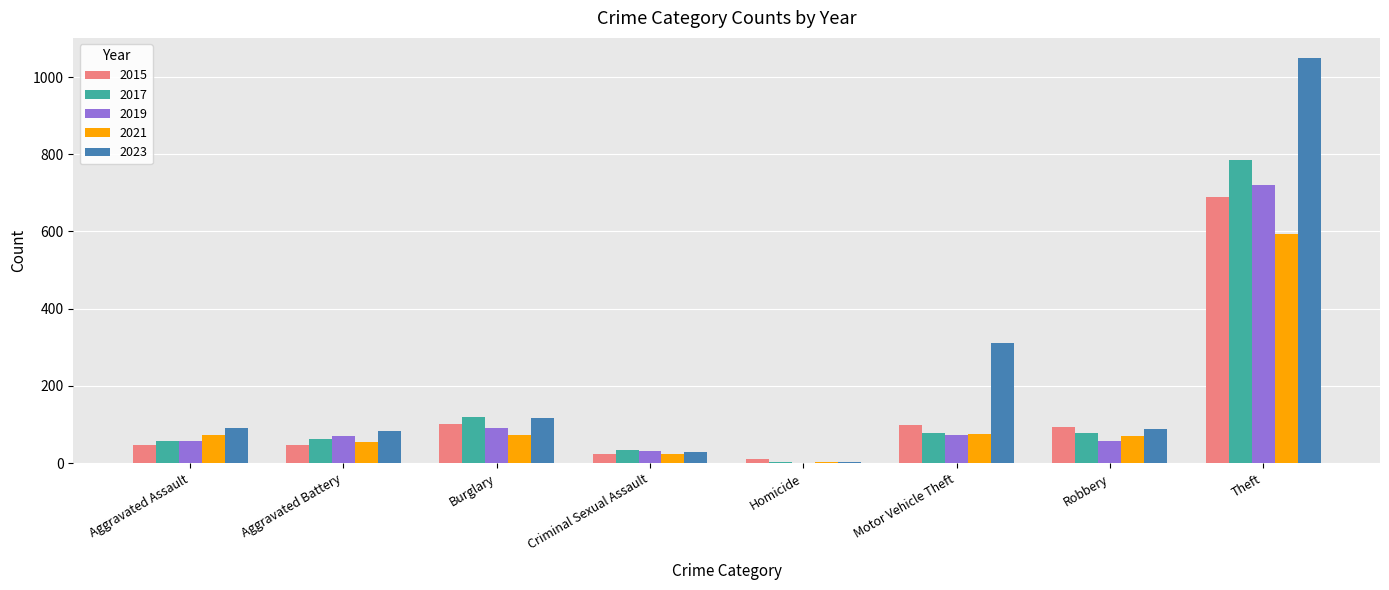

At which label does 2019 reach its peak?

Theft